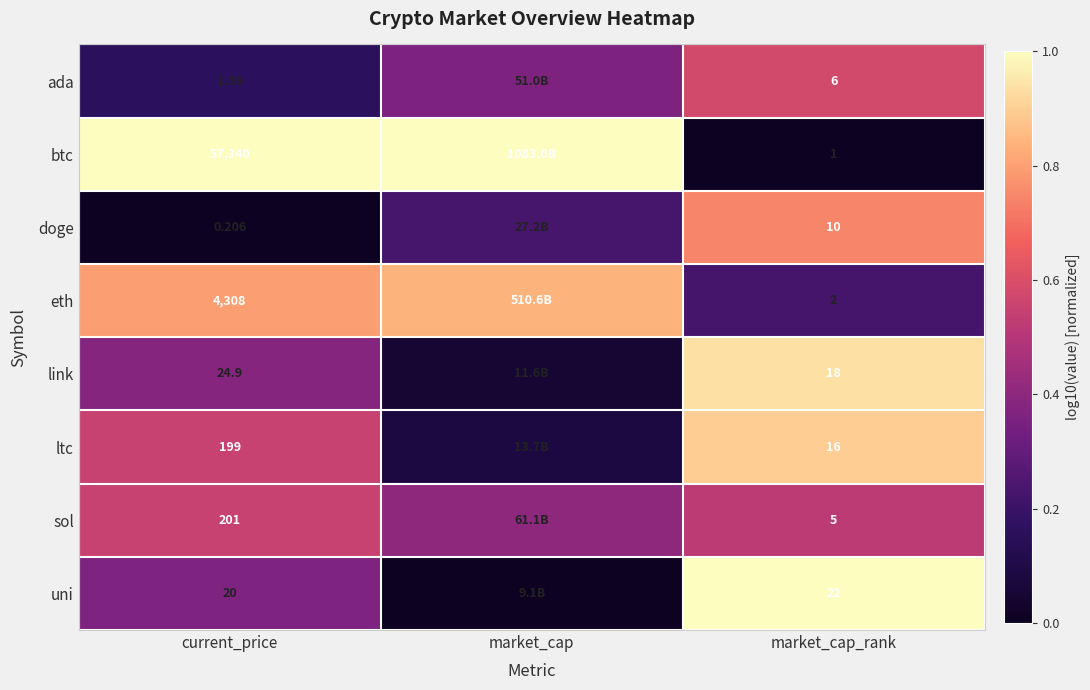

Rank the series at market_cap_rank from lowest to highest value.

btc, eth, sol, ada, doge, ltc, link, uni